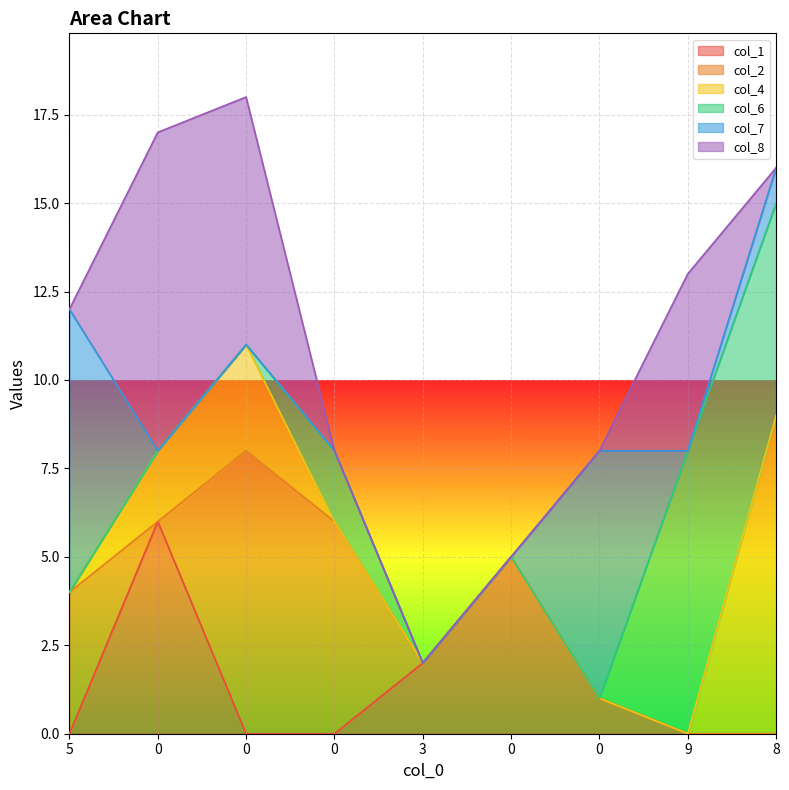

Is it true that col_4 equals 6 at 9?

False